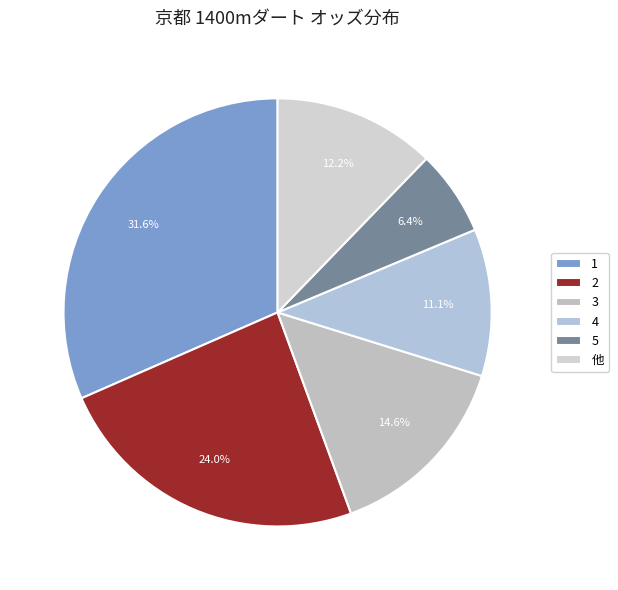

How many slices are in this pie chart?

6